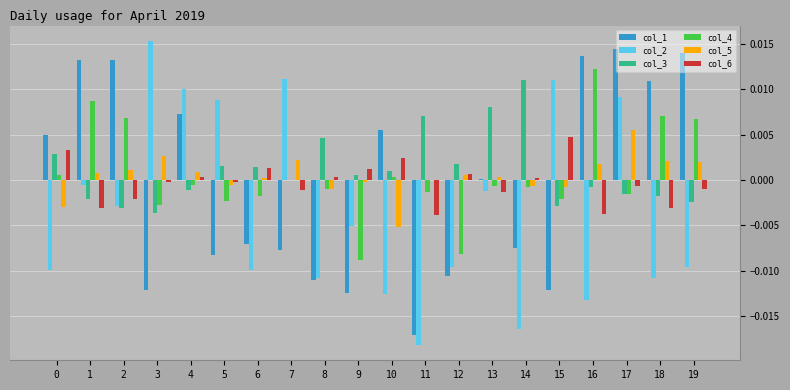

The value of col_3 at 13 is 0.0. True or false?

True